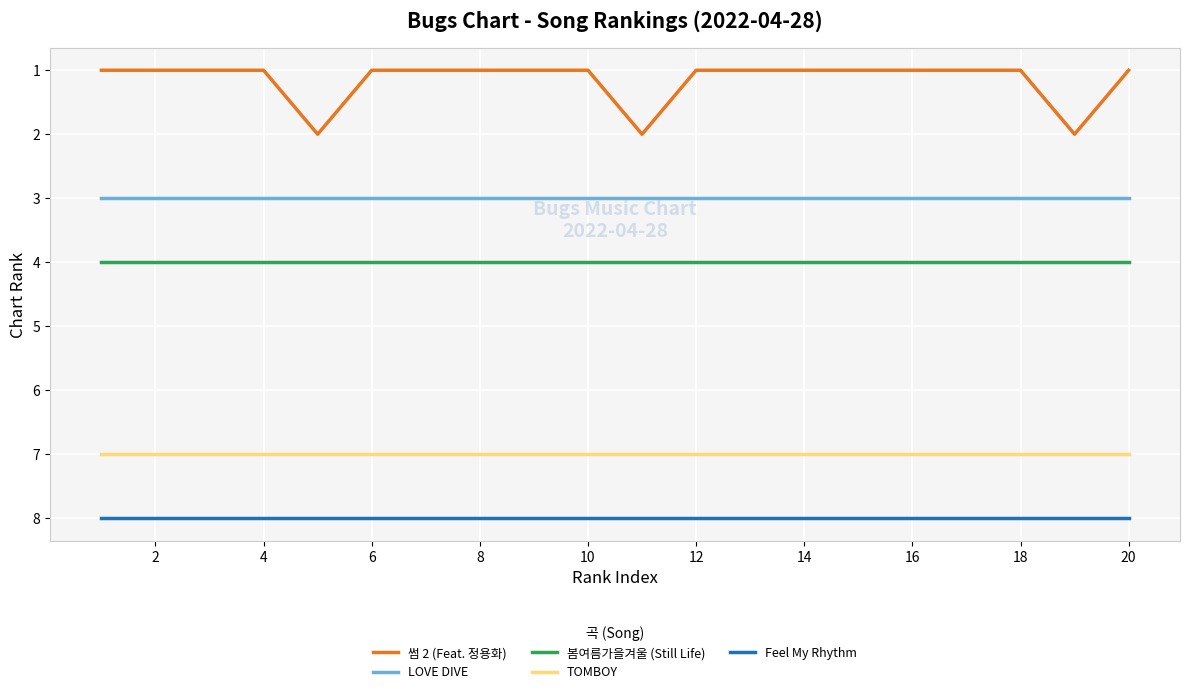

True or false: 봄여름가을겨울 (Still Life) and TOMBOY intersect in this chart.

False